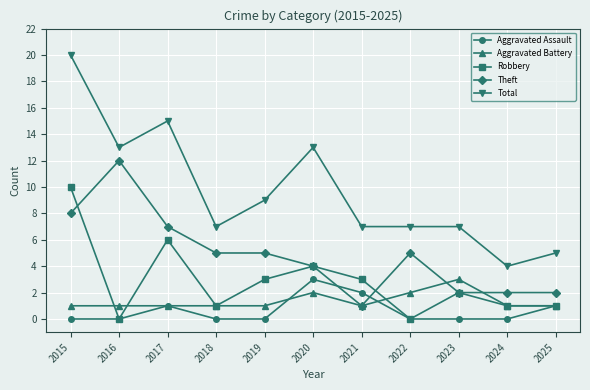

At which category is the sum across all series the highest?

2015